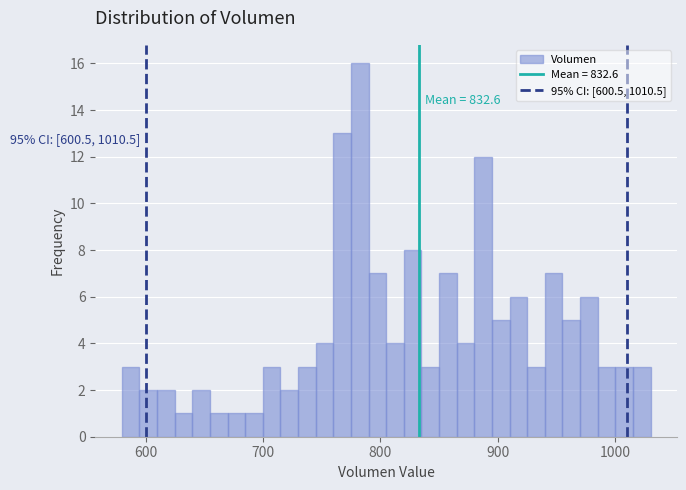

Around what value on the x-axis is the tallest bar? Give the approximate position of its centre, as read against the axis.

780